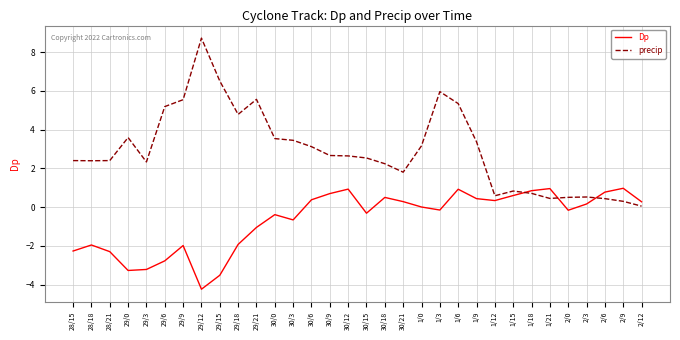

The Dp series shows -2.0 at 29/9. True or false?

True